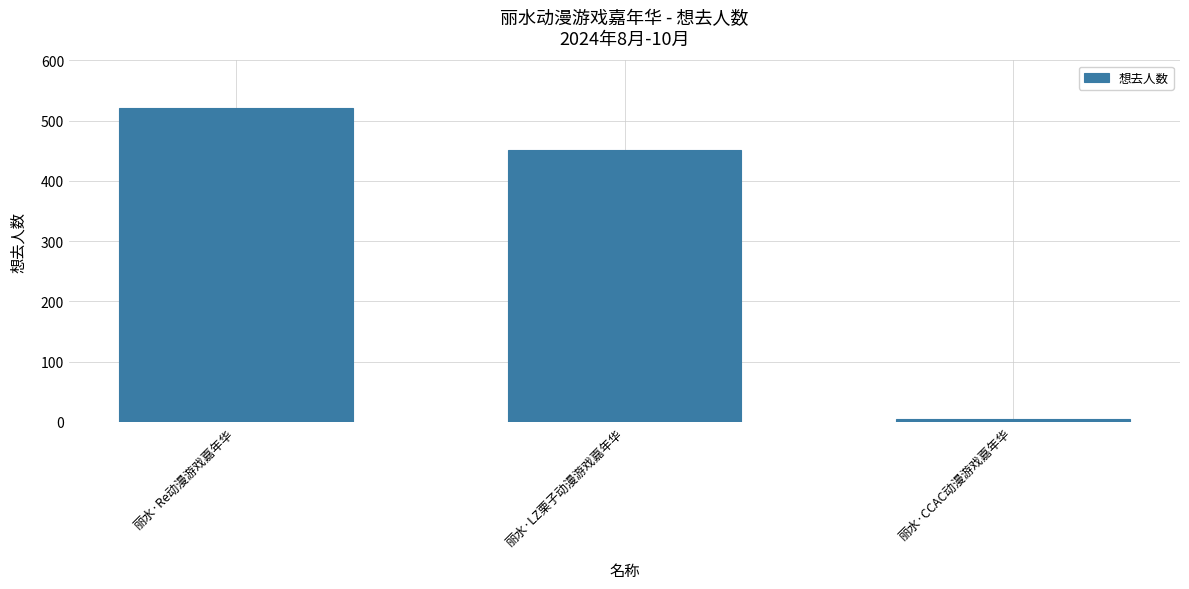

Rank the categories by value from highest to lowest.

丽水·Re动漫游戏嘉年华, 丽水·LZ栗子动漫游戏嘉年华, 丽水·CCAC动漫游戏嘉年华